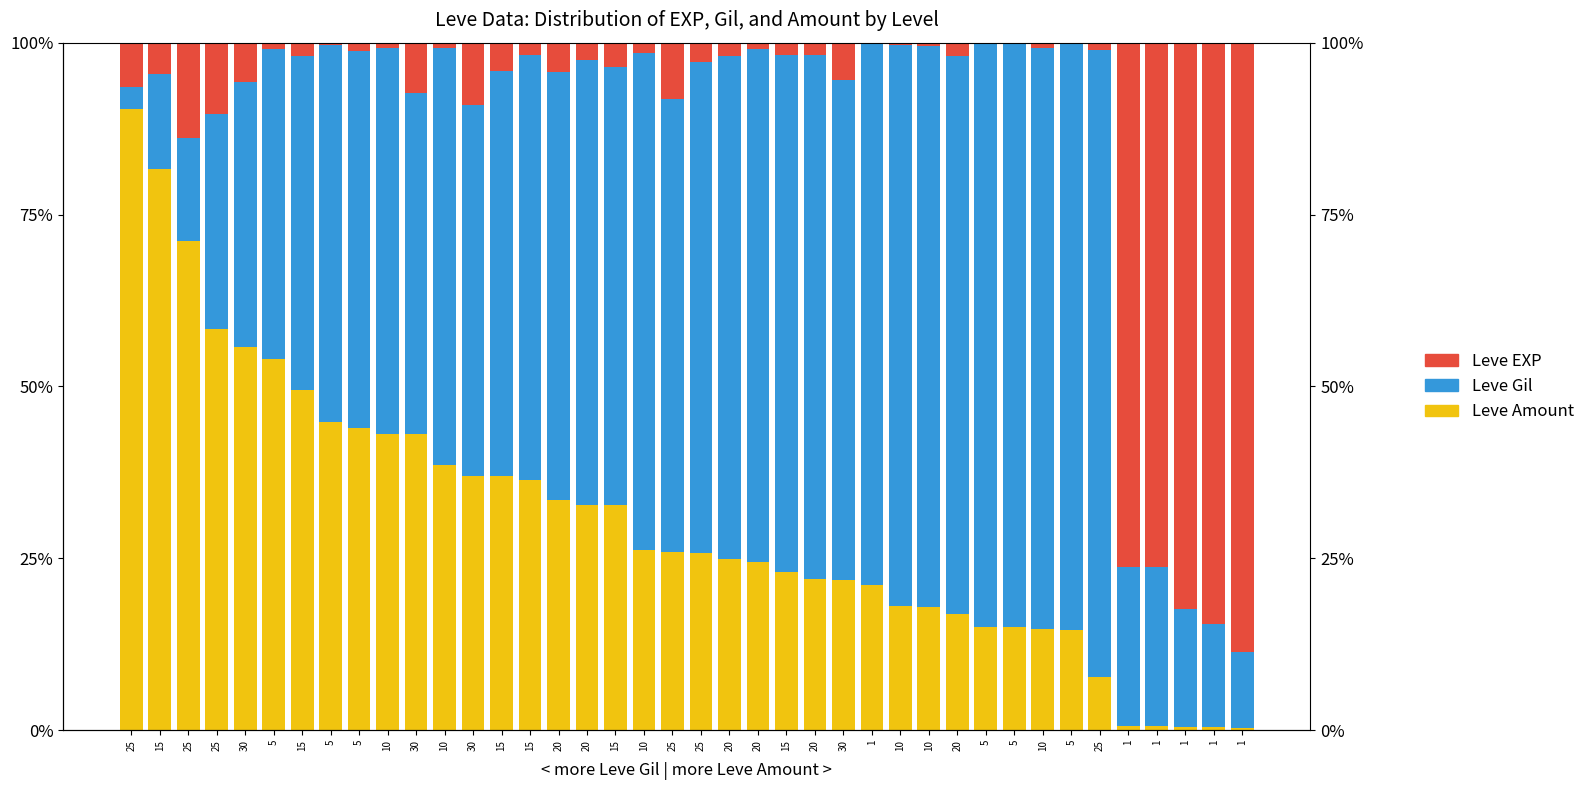

The Leve Amount series shows 1.0 at 1. True or false?

False